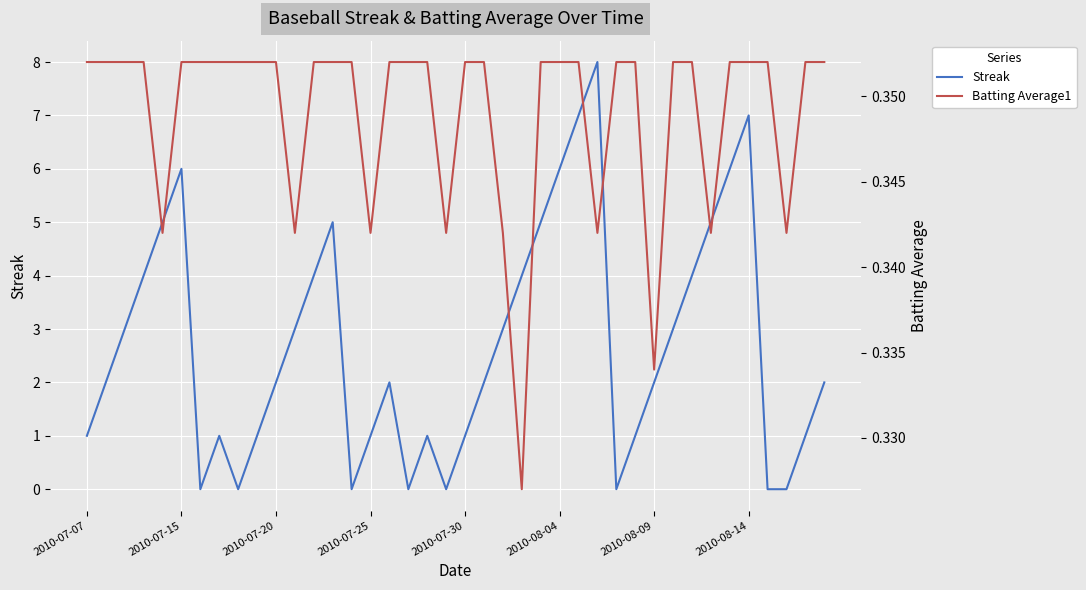

Which series has the largest range (max minus min)?

Streak